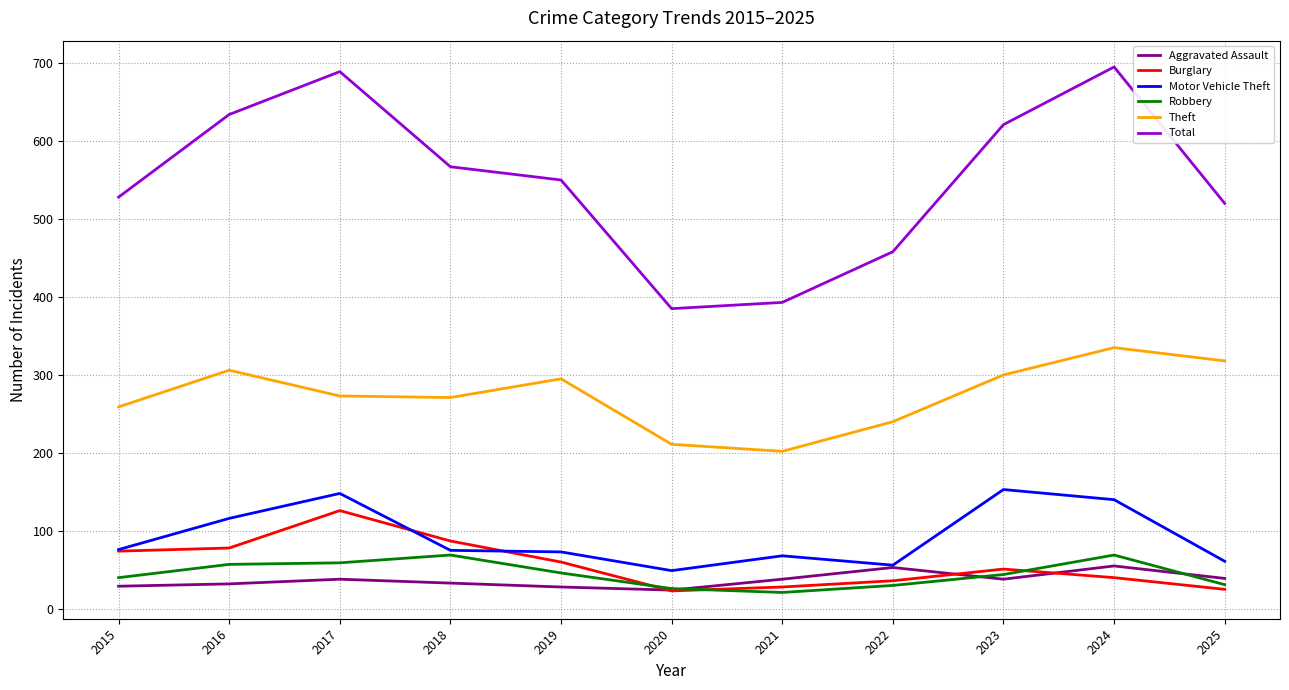

True or false: Aggravated Assault and Total cross at least once.

False